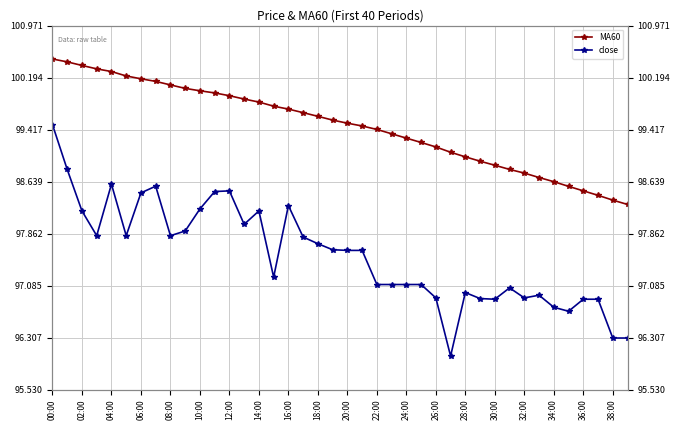

Is this an area chart (filled region under the line)?

No